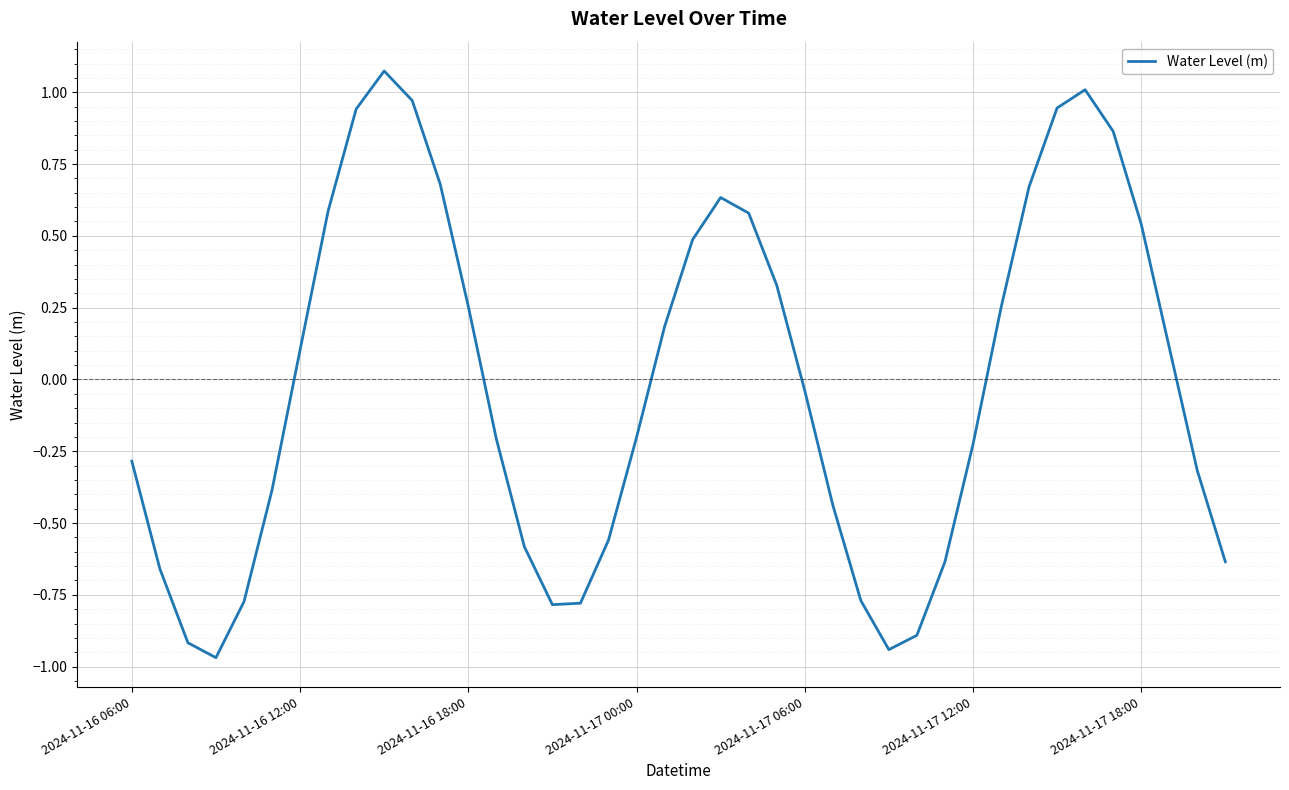

How many lines are shown in the chart?

1